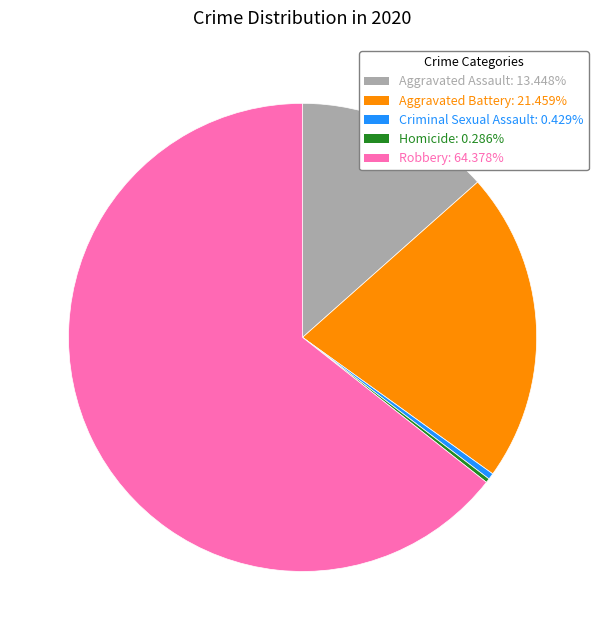

Which slice represents more than half of the pie?

Robbery